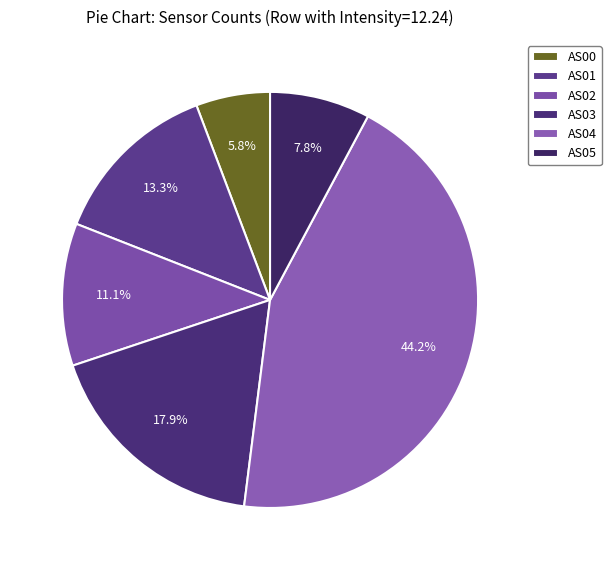

How many slices are in this pie chart?

6